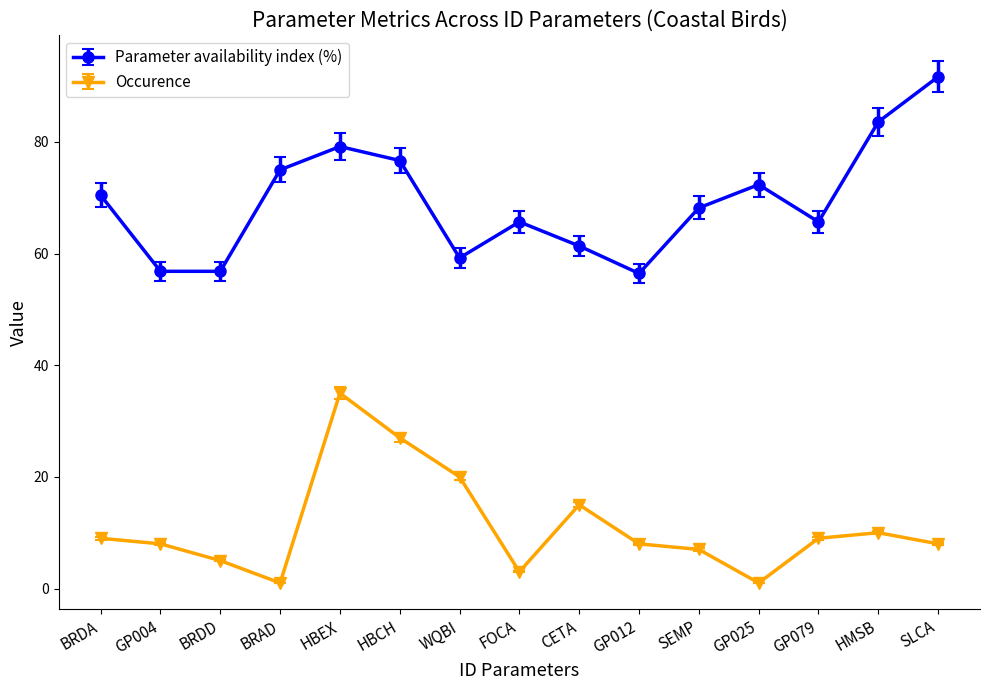

True or false: Parameter availability index (%) has a value of 61.4 at CETA.

True